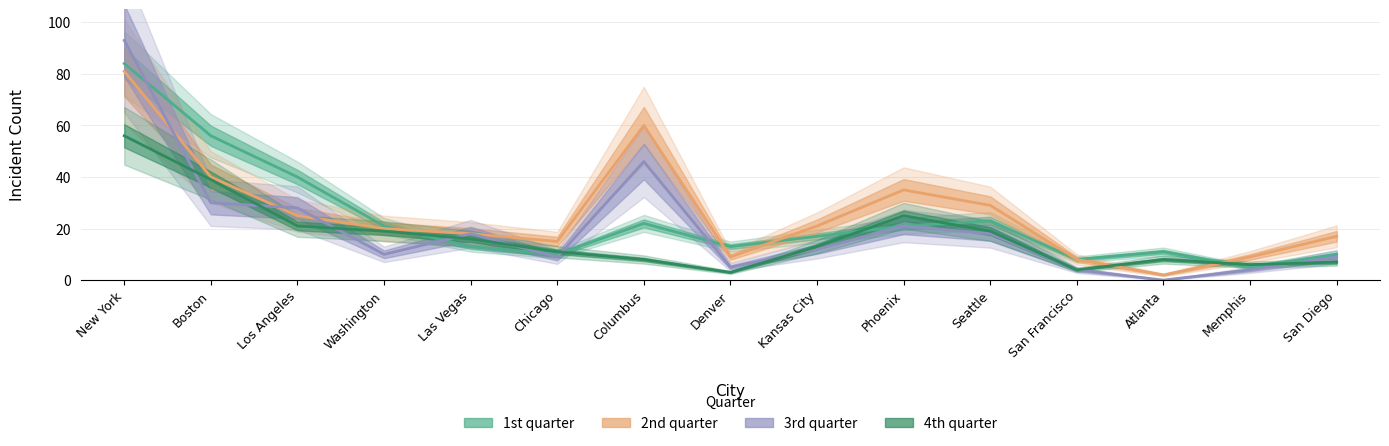

What are all the series names shown in the legend?

1st quarter, 2nd quarter, 3rd quarter, 4th quarter